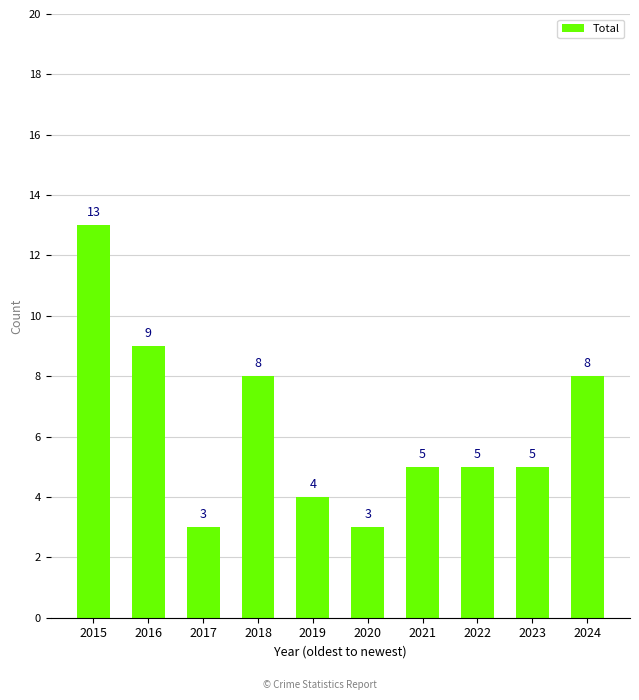

What is the smallest value displayed?

3